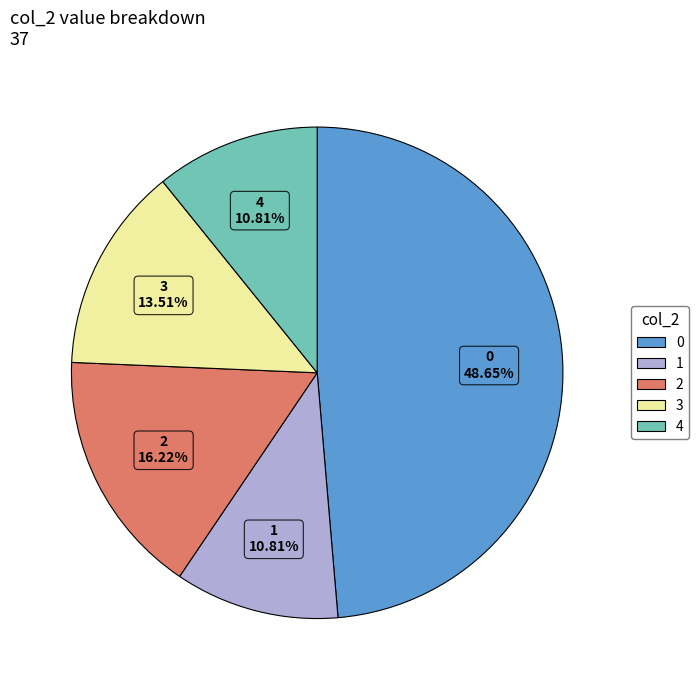

Does 3 account for over 50% of the chart?

No